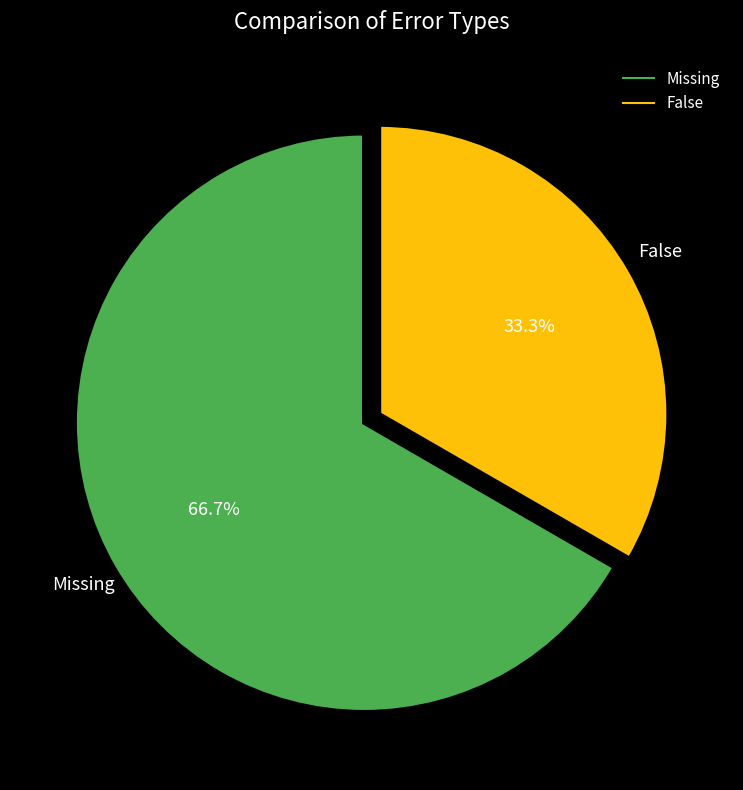

Approximately how many times larger is the value at Missing compared to False?

2.0